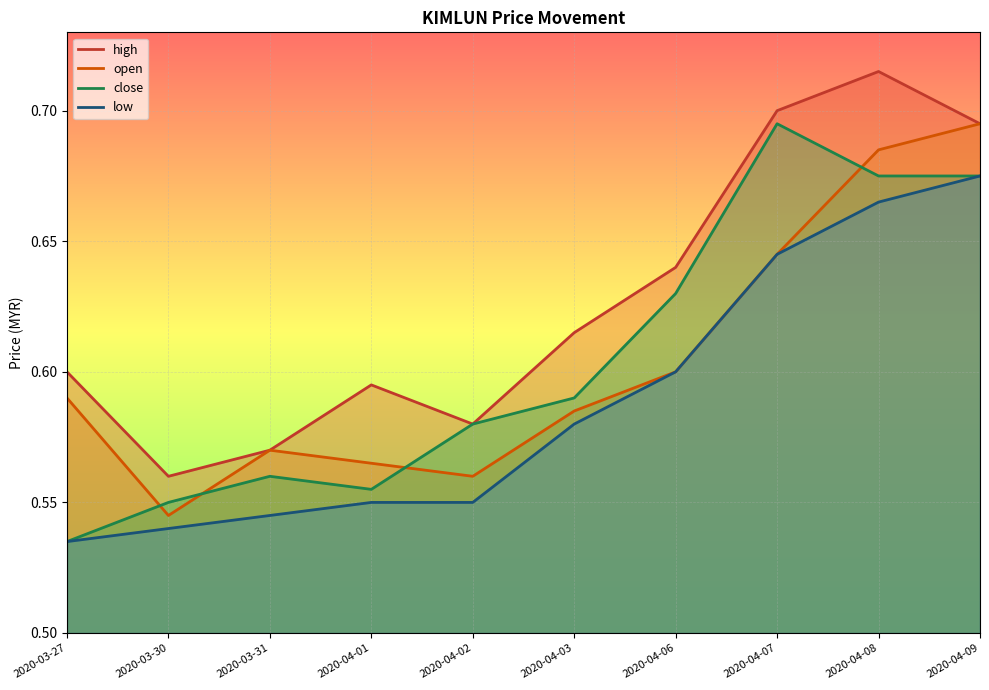

Between 2020-03-31 and 2020-03-30, which is larger?

2020-03-31